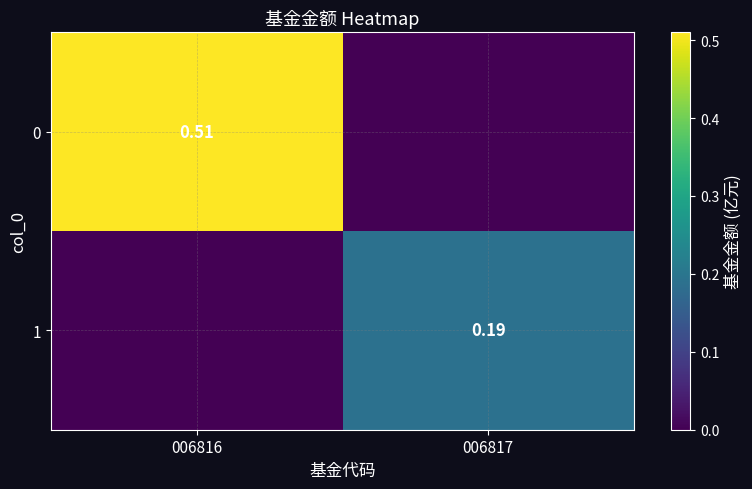

What is the total value across all series at 006817?

0.2